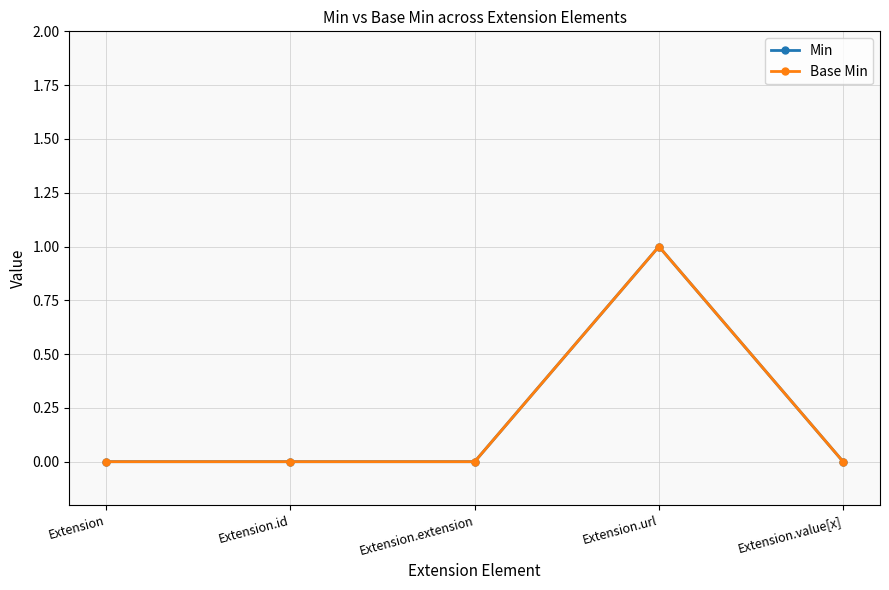

How many interior local peaks does the Min series have?

1